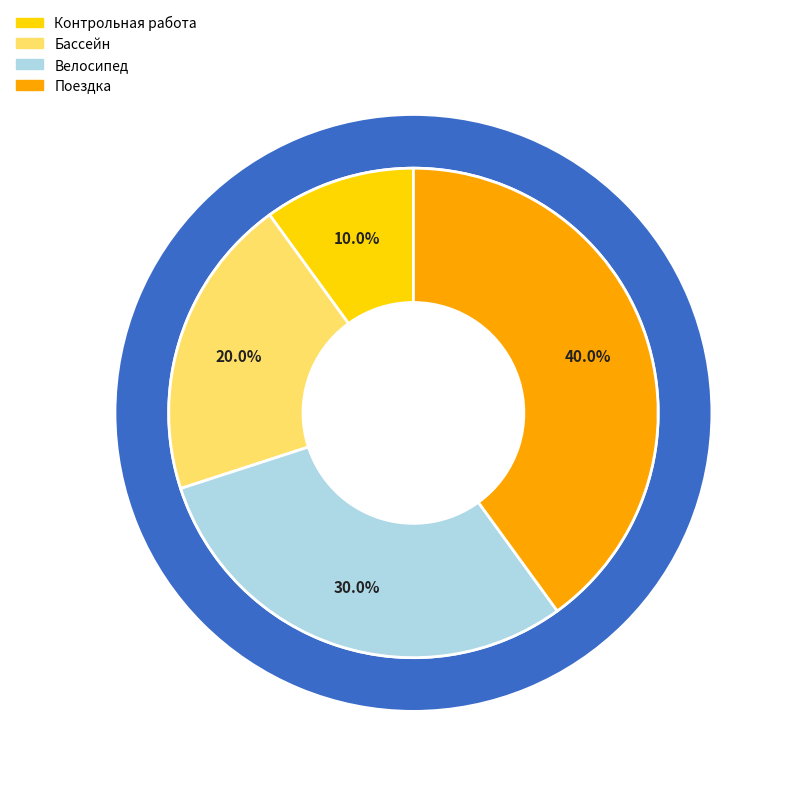

Which category has the smallest portion of the pie?

Контрольная работа